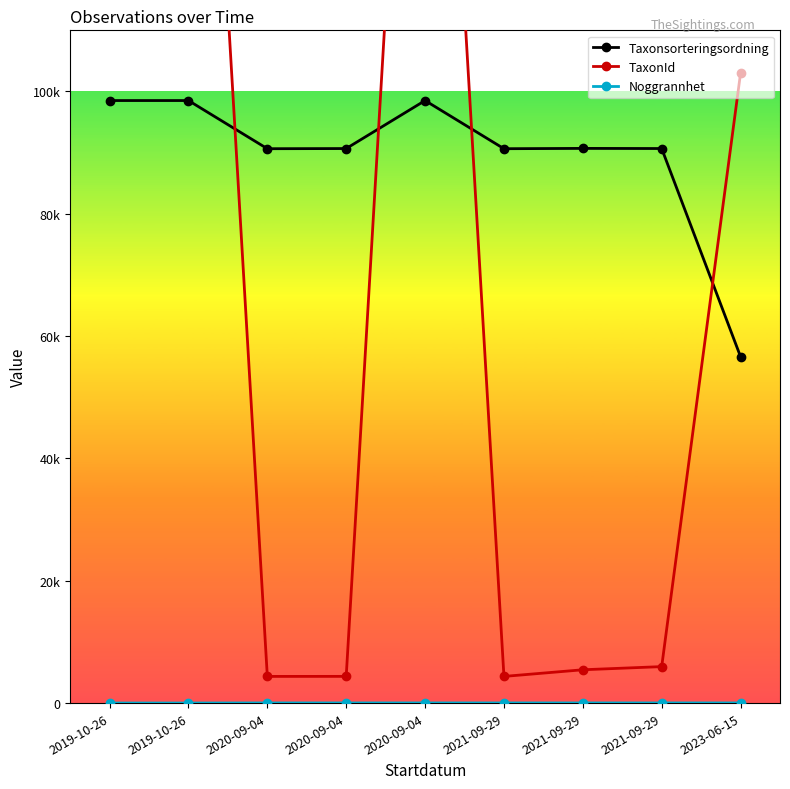

The TaxonId series shows 8939 at 2021-09-29. True or false?

False